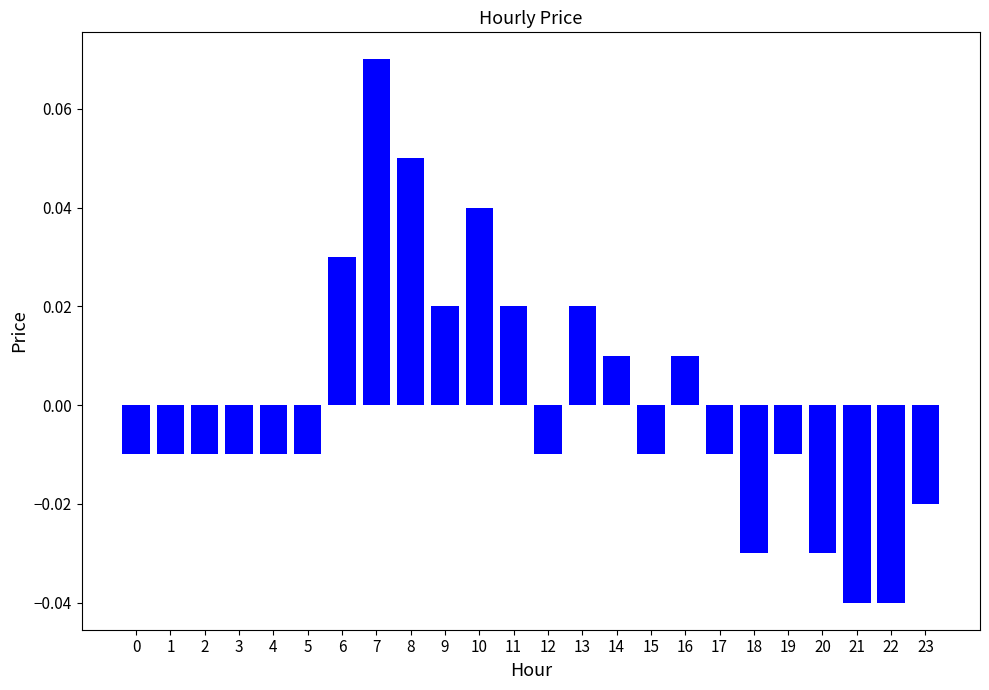

The value at 22 is -0.1. True or false?

False